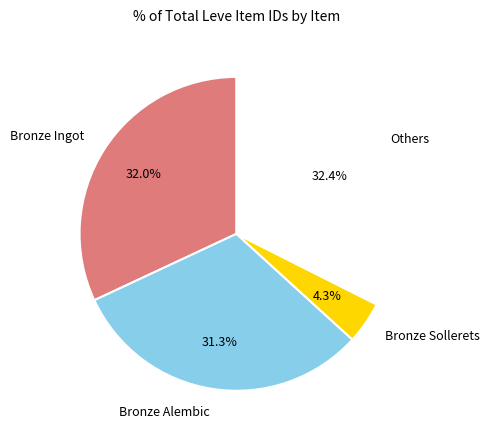

How many slices are in this pie chart?

4